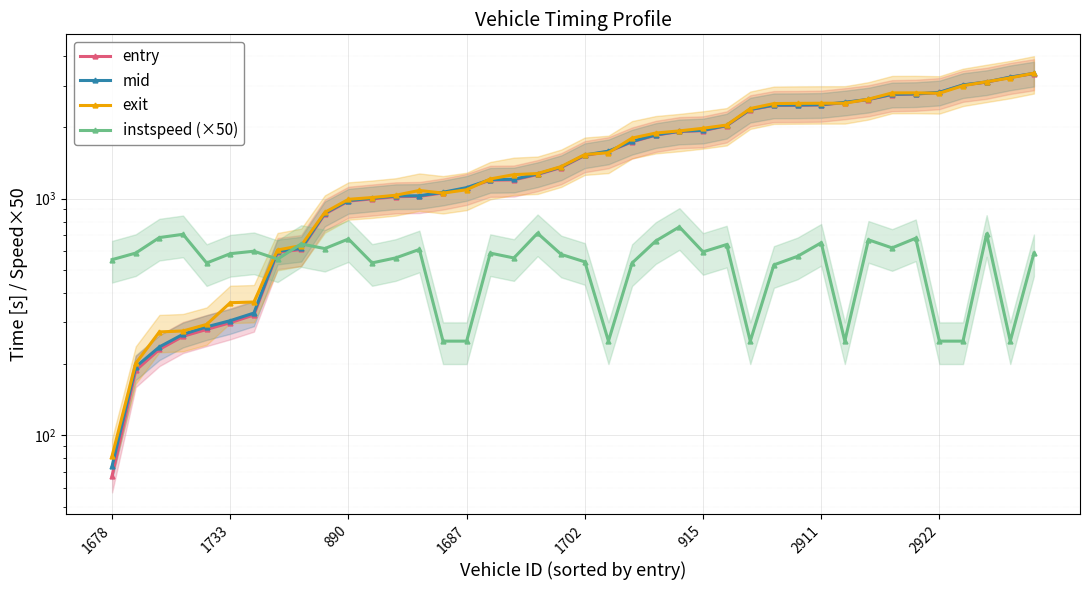

The value of mid at 28 is 1431.6. True or false?

False